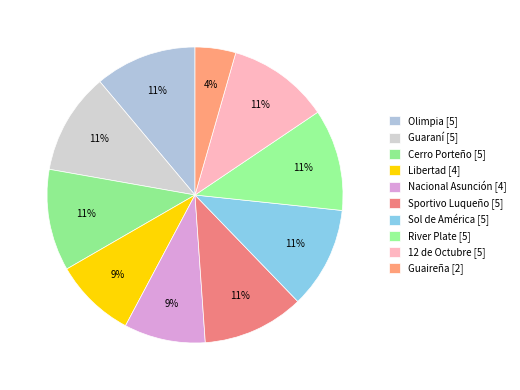

Count the number of slices in the pie.

10